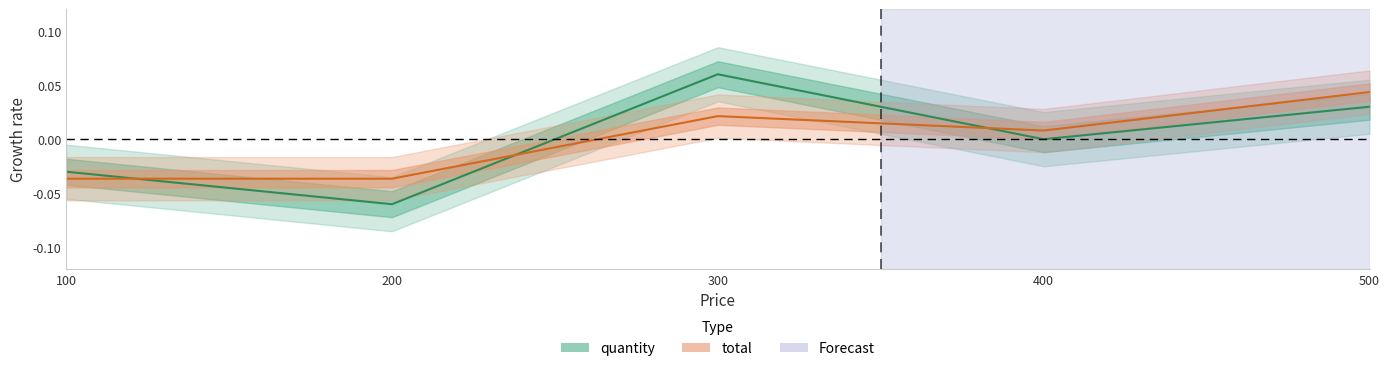

How many lines are shown in the chart?

2